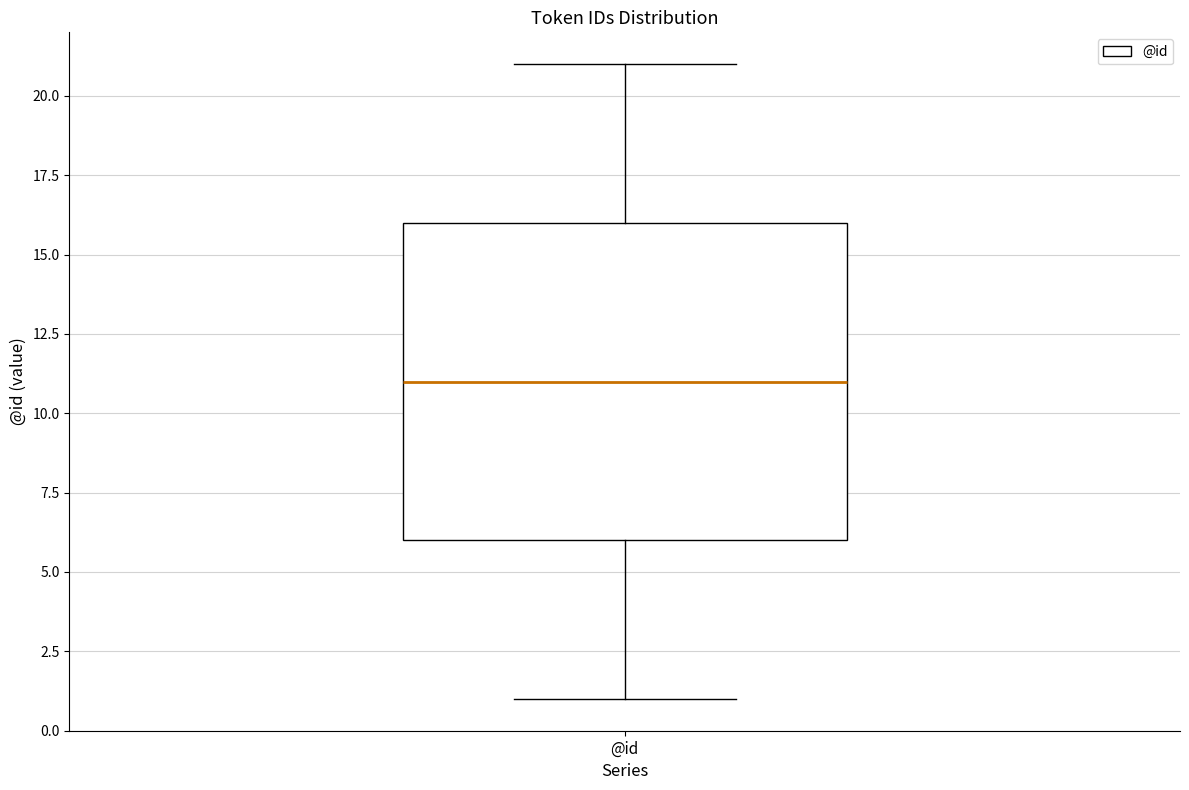

Read this box plot against the y-axis: the position of the median line, the range covered by the box, and the ends of both whiskers. The values are not printed on the chart, so give them approximately, as read against the axis.

median 11, box 6 to 16, whiskers 1 to 21